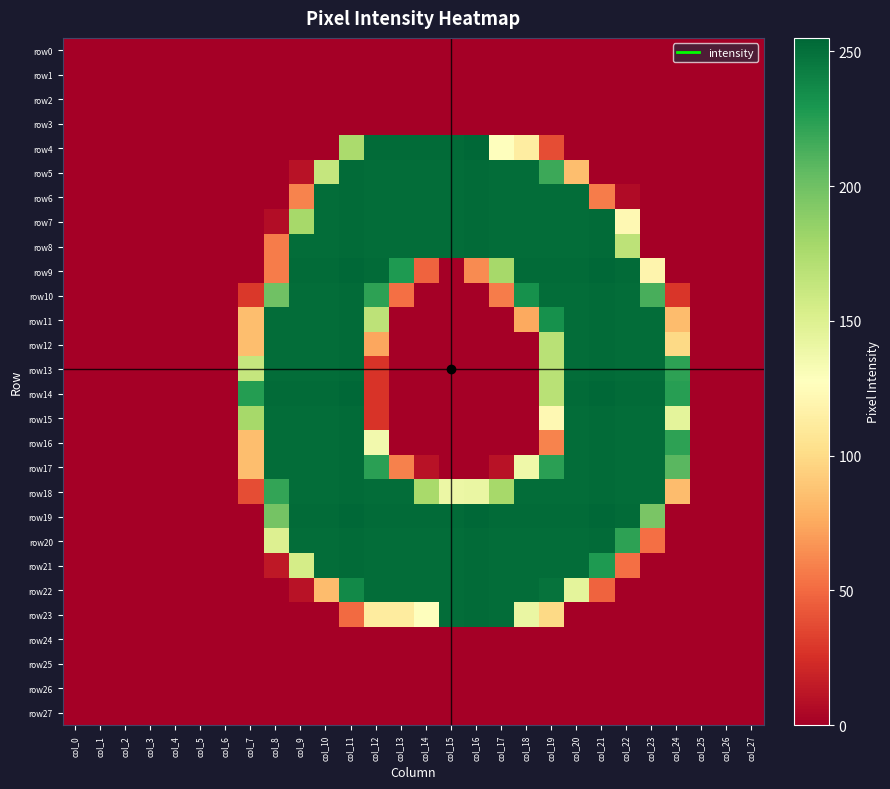

Rank the series by their maximum value, from highest to lowest.

row4, row9, row14, row19, row5, row6, row7, row8, row10, row11, row12, row13, row15, row16, row17, row18, row20, row21, row22, row23, row0, row1, row2, row3, row24, row25, row26, row27